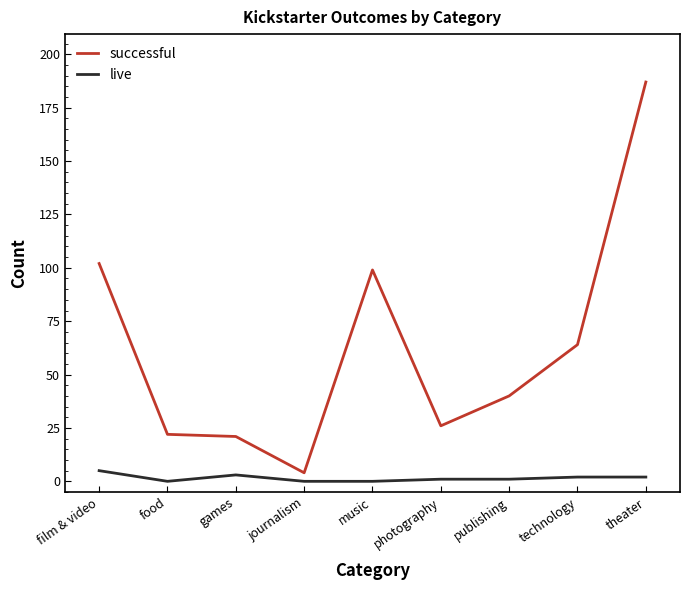

Does the chart display data point markers on the line(s)?

No